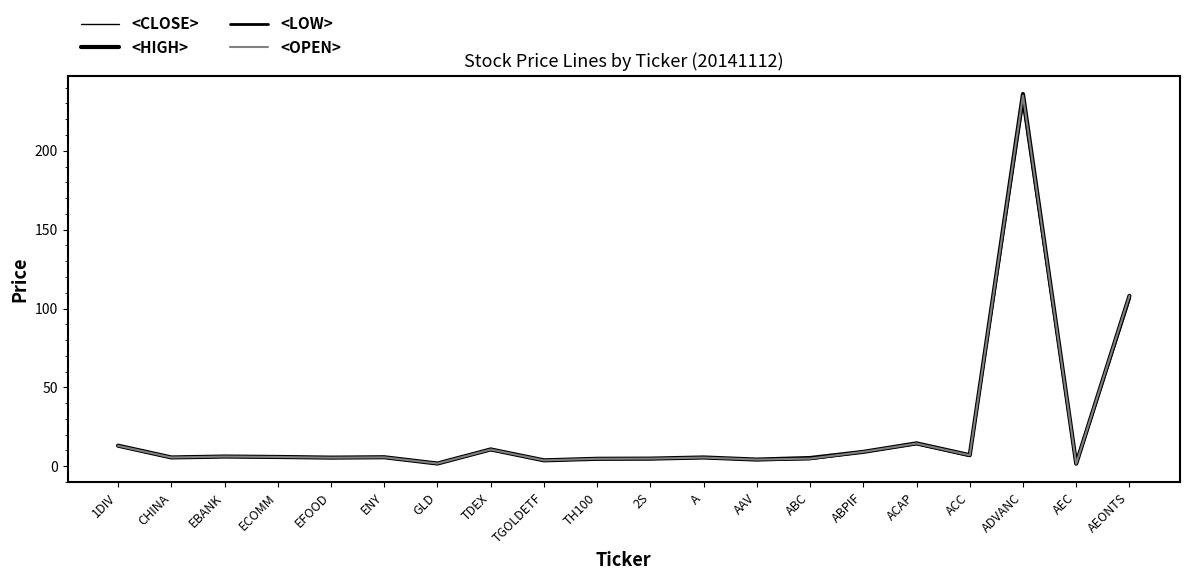

Reading right to left, extract all data points from this chart.

<CLOSE>: 106.0	1.5	233.0	6.7	14.4	9.1	4.7	4.2	5.5	4.7	4.7	3.7	10.6	1.7	5.7	5.5	5.9	6.1	5.6	12.9
<HIGH>: 108.0	1.6	236.0	7.0	14.5	9.1	5.2	4.2	5.5	4.8	4.7	3.7	10.7	1.7	5.7	5.5	5.9	6.1	5.6	13.0
<LOW>: 106.0	1.5	231.0	6.7	14.2	9.1	4.6	4.2	5.5	4.7	4.7	3.7	10.6	1.7	5.6	5.4	5.9	6.1	5.5	12.9
<OPEN>: 108.0	1.6	235.0	7.0	14.4	9.1	4.8	4.2	5.5	4.8	4.7	3.7	10.6	1.7	5.7	5.4	5.9	6.1	5.5	12.9